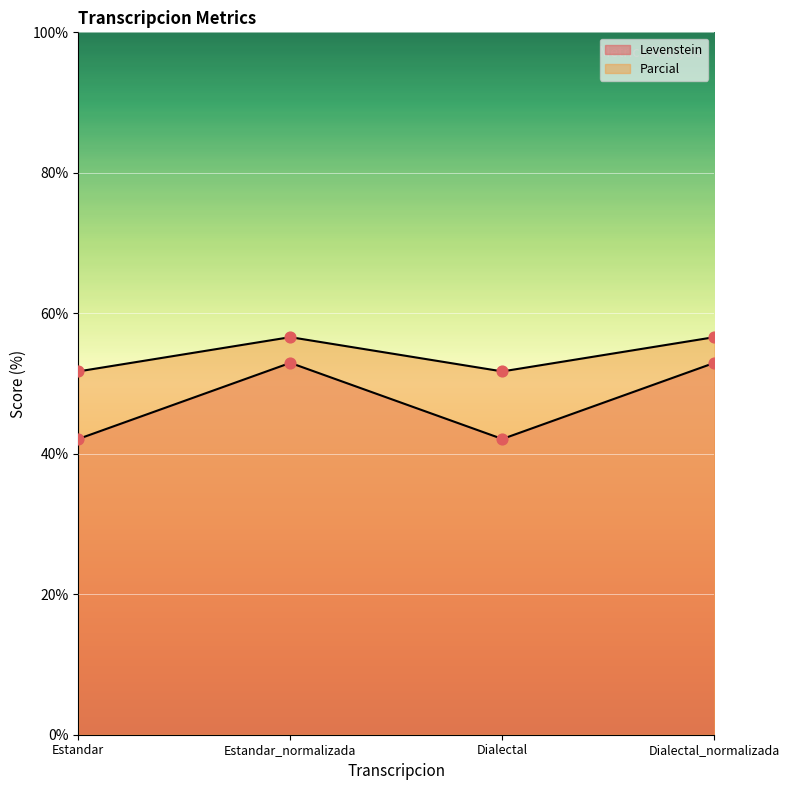

What are all the series names shown in the legend?

Levenstein, Parcial